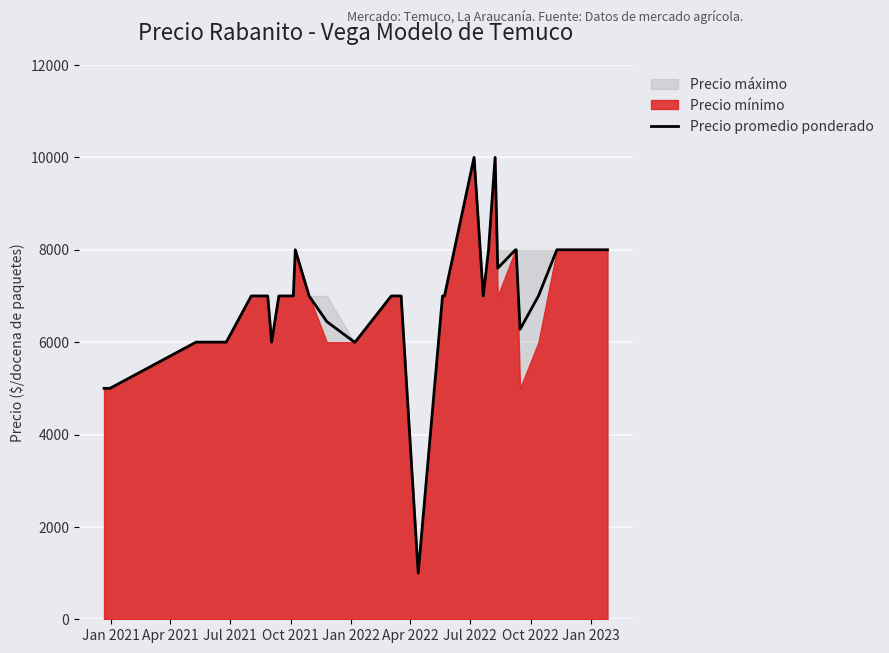

How many points are higher than both their immediate neighbors (excluding endpoints)?

3